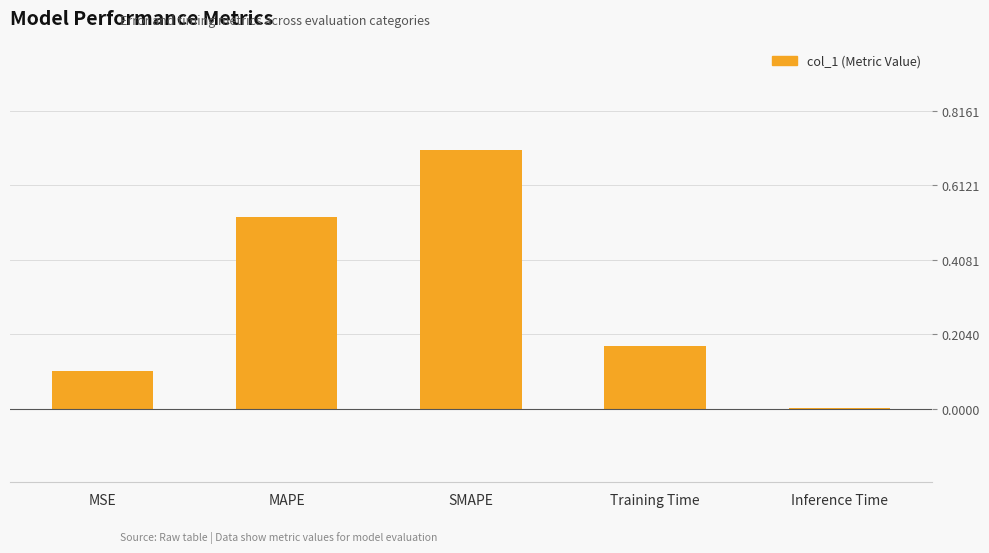

What is the greatest value displayed?

0.7